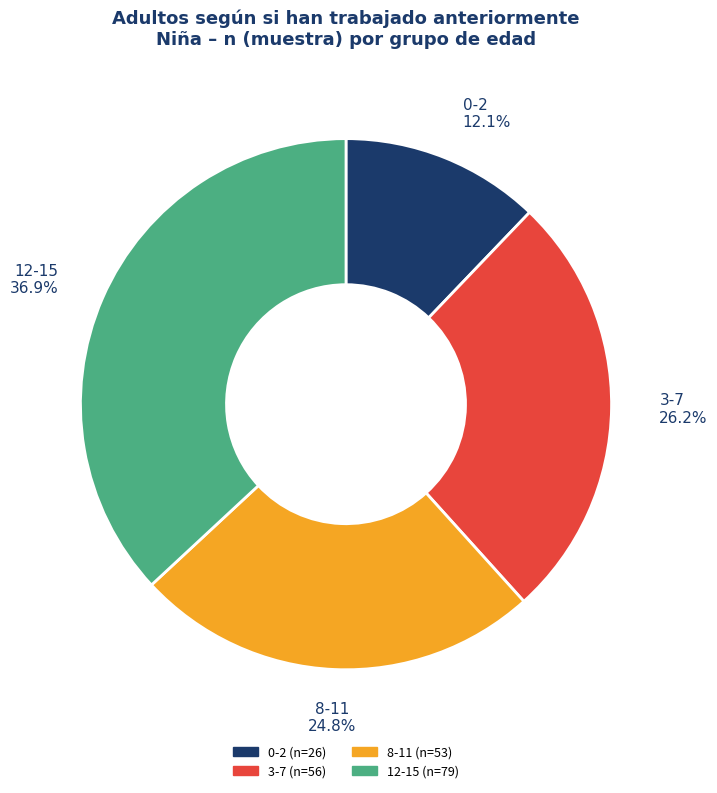

Rank the categories by value from highest to lowest.

12-15, 3-7, 8-11, 0-2